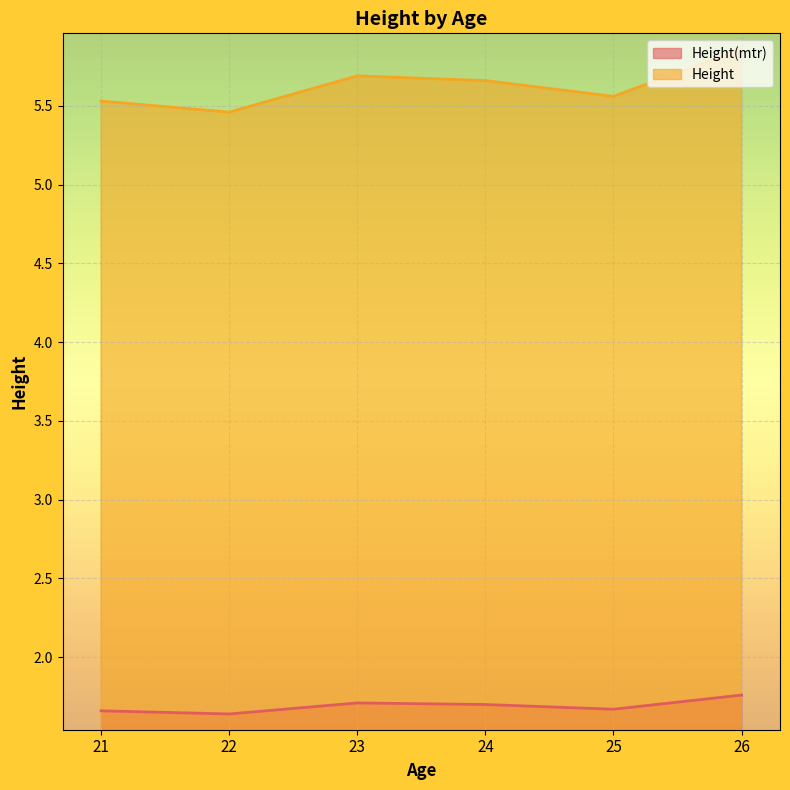

Which has a higher value, 22 or 21?

21